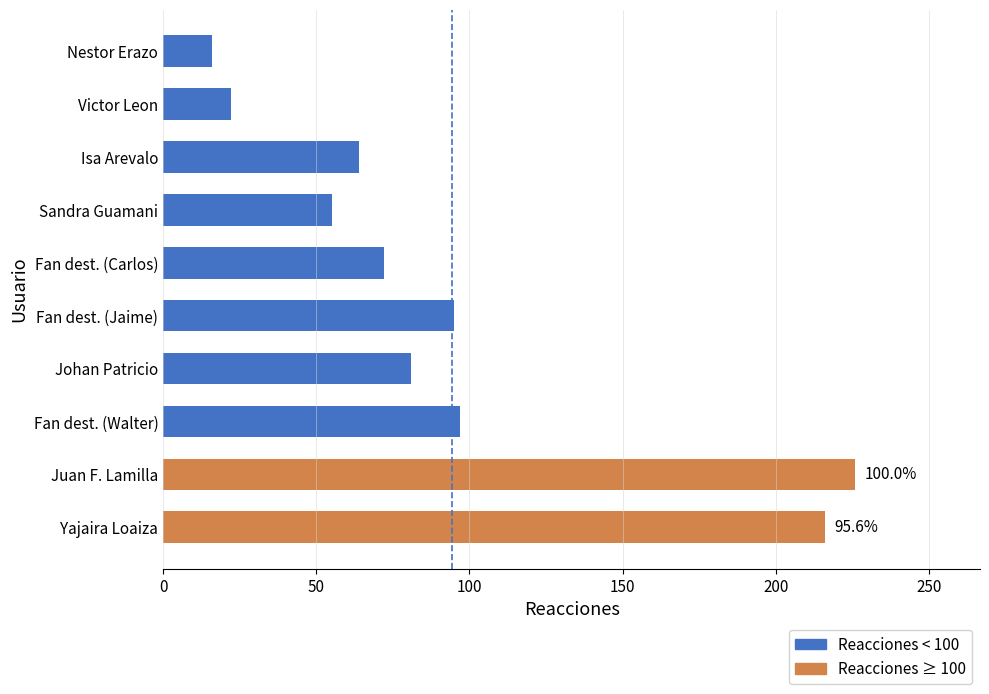

The value at Nestor Erazo is 27. True or false?

False